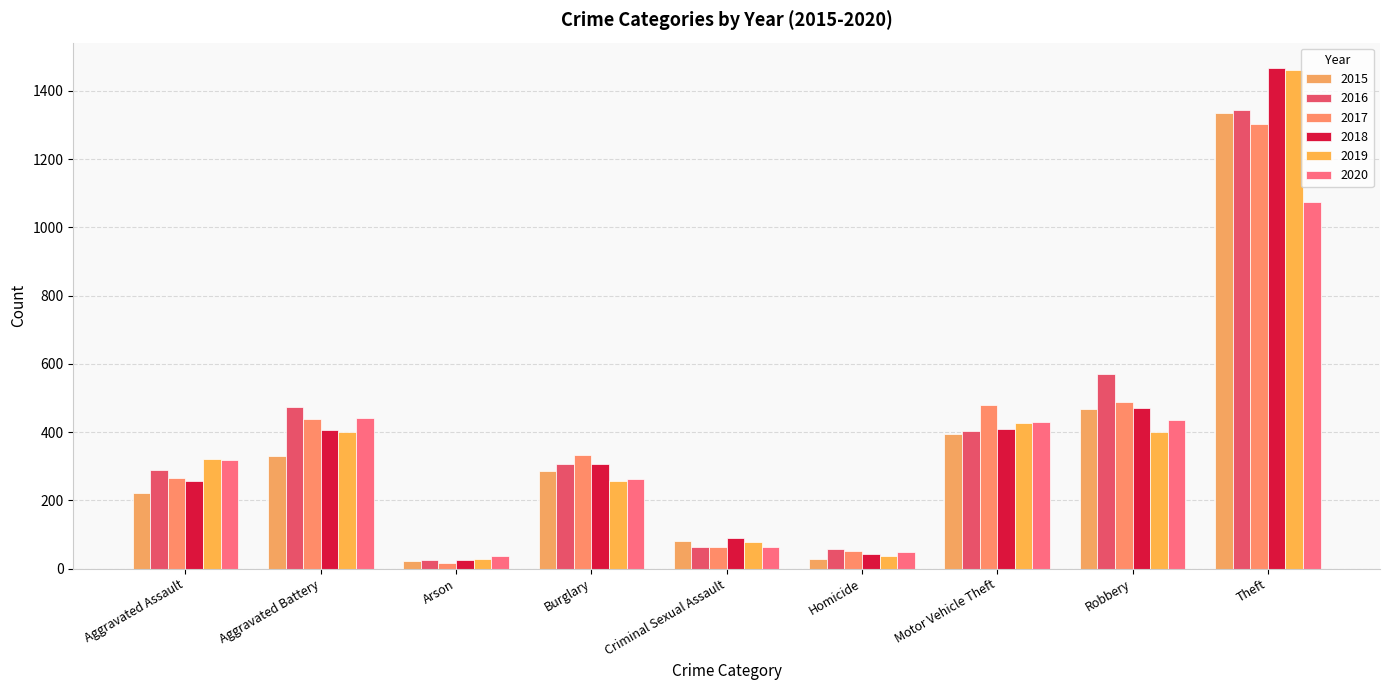

Reading left to right, extract all data points from this chart.

2015: Aggravated Assault=221	Aggravated Battery=329	Arson=21	Burglary=287	Criminal Sexual Assault=81	Homicide=29	Motor Vehicle Theft=394	Robbery=467	Theft=1335
2016: Aggravated Assault=288	Aggravated Battery=473	Arson=24	Burglary=307	Criminal Sexual Assault=62	Homicide=58	Motor Vehicle Theft=402	Robbery=569	Theft=1343
2017: Aggravated Assault=266	Aggravated Battery=439	Arson=18	Burglary=332	Criminal Sexual Assault=63	Homicide=53	Motor Vehicle Theft=480	Robbery=488	Theft=1304
2018: Aggravated Assault=258	Aggravated Battery=405	Arson=25	Burglary=307	Criminal Sexual Assault=89	Homicide=42	Motor Vehicle Theft=409	Robbery=472	Theft=1468
2019: Aggravated Assault=320	Aggravated Battery=399	Arson=27	Burglary=258	Criminal Sexual Assault=79	Homicide=38	Motor Vehicle Theft=426	Robbery=400	Theft=1462
2020: Aggravated Assault=319	Aggravated Battery=442	Arson=36	Burglary=262	Criminal Sexual Assault=64	Homicide=50	Motor Vehicle Theft=429	Robbery=437	Theft=1073